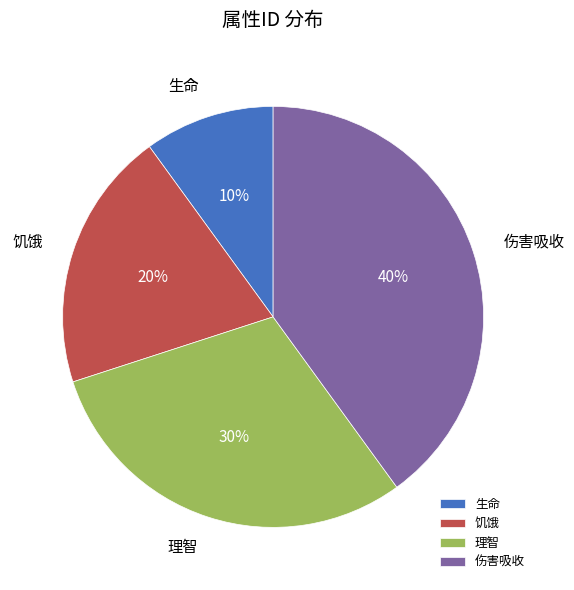

Rank the categories by value from lowest to highest.

生命, 饥饿, 理智, 伤害吸收